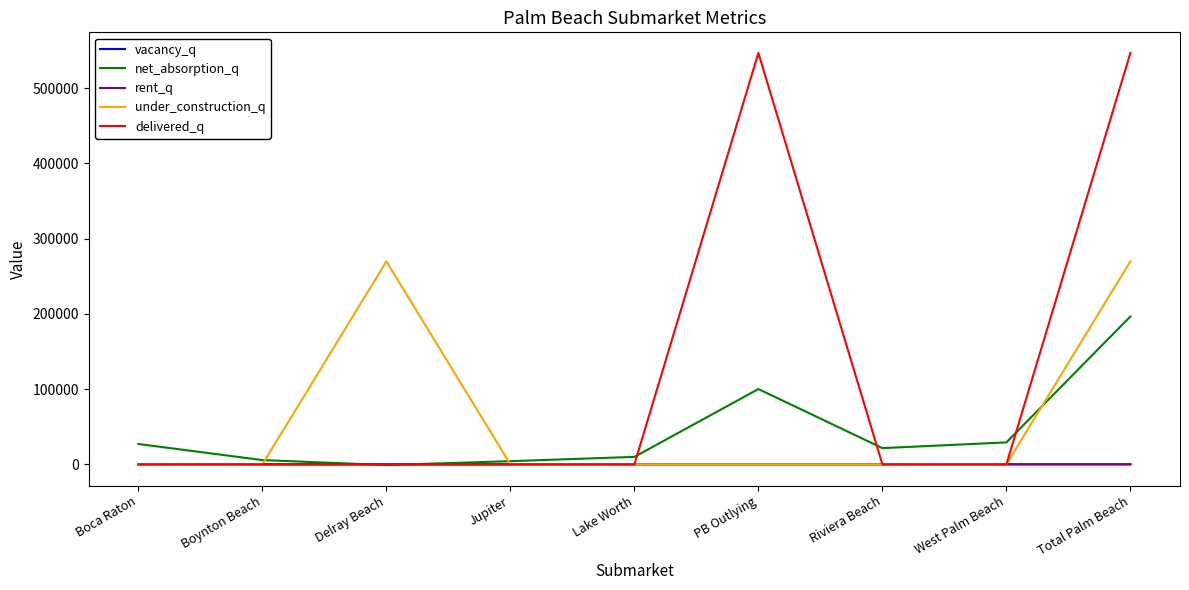

Which series has the widest spread of values?

delivered_q